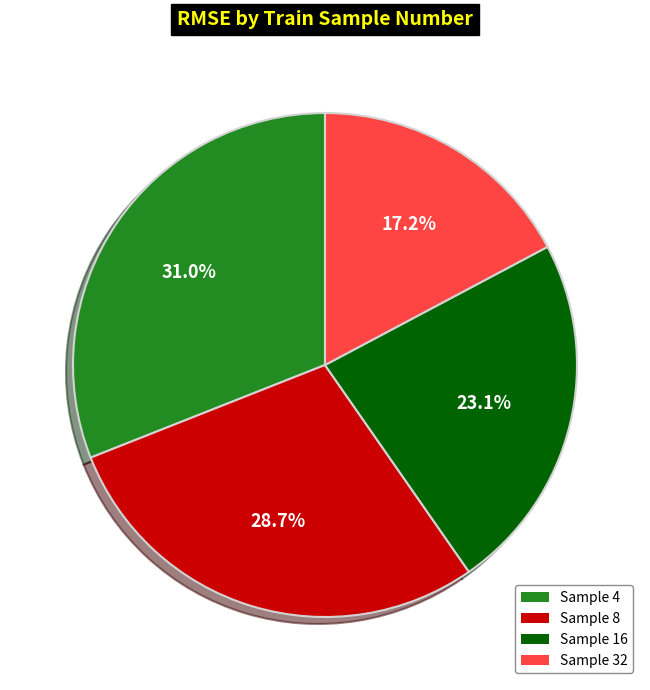

Rank the categories by value from lowest to highest.

Sample 32, Sample 16, Sample 8, Sample 4